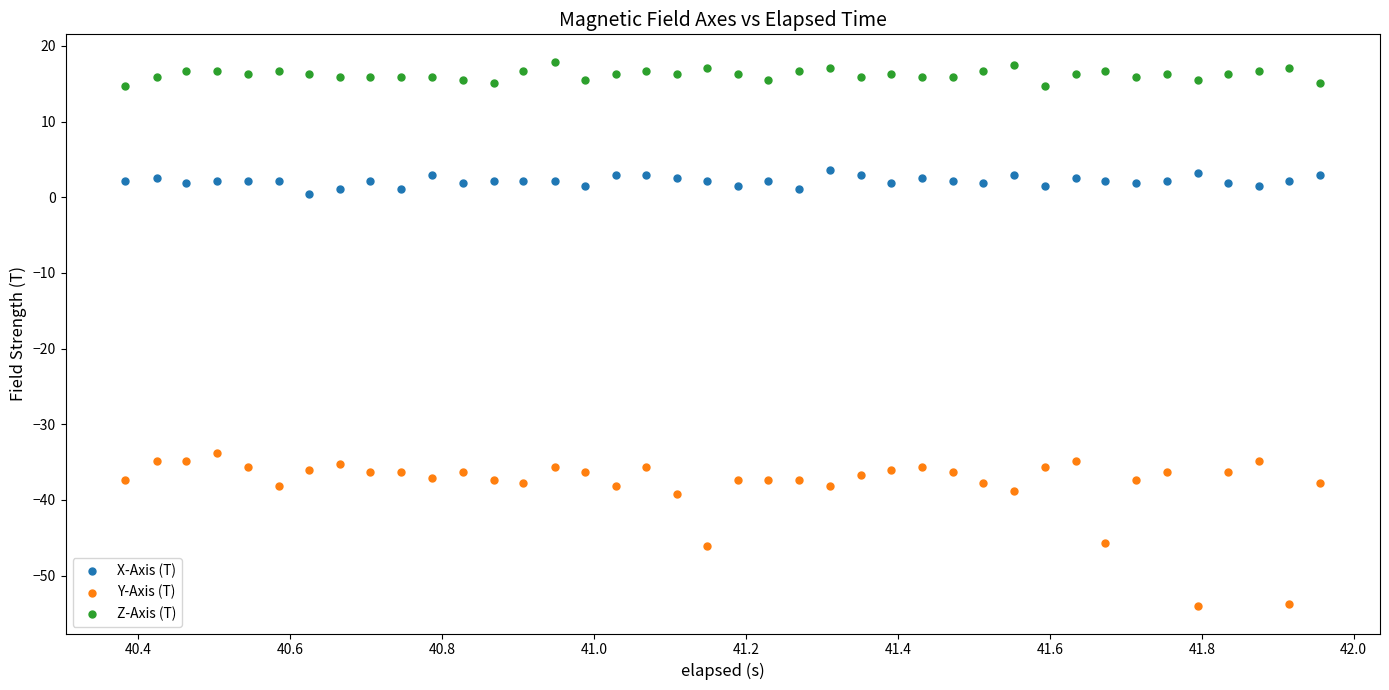

Across all data points, what is the range of X values (max minus min)?

1.6